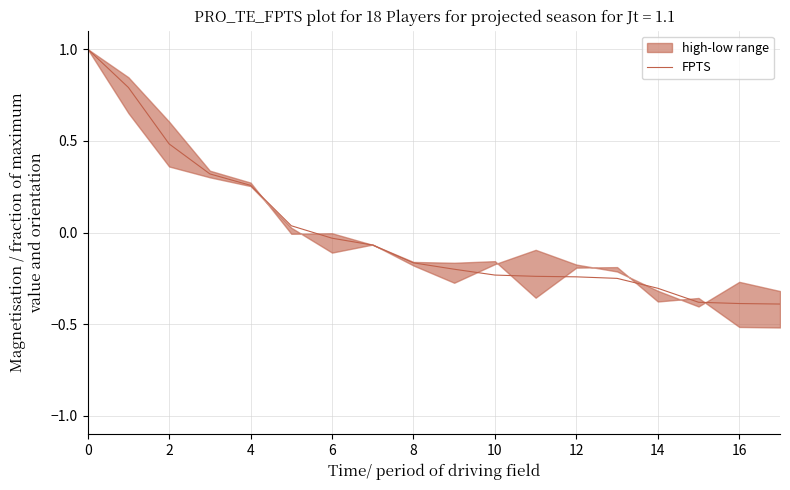

The value of FPTS at 16 is -0.4. True or false?

True